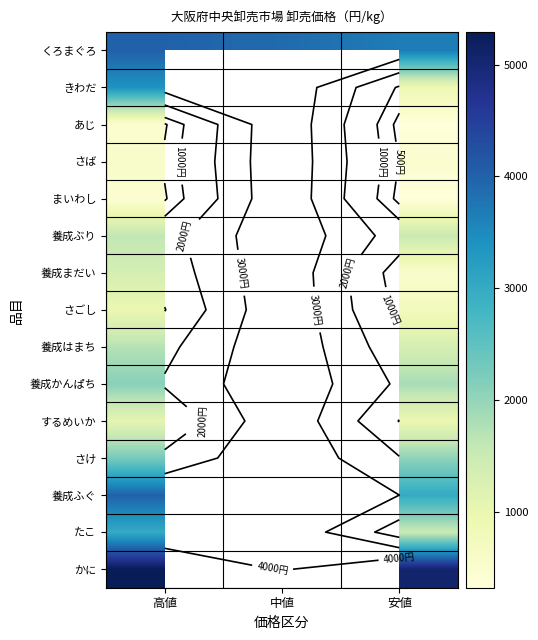

True or false: あじ has a value of 570.6 at 安値.

False